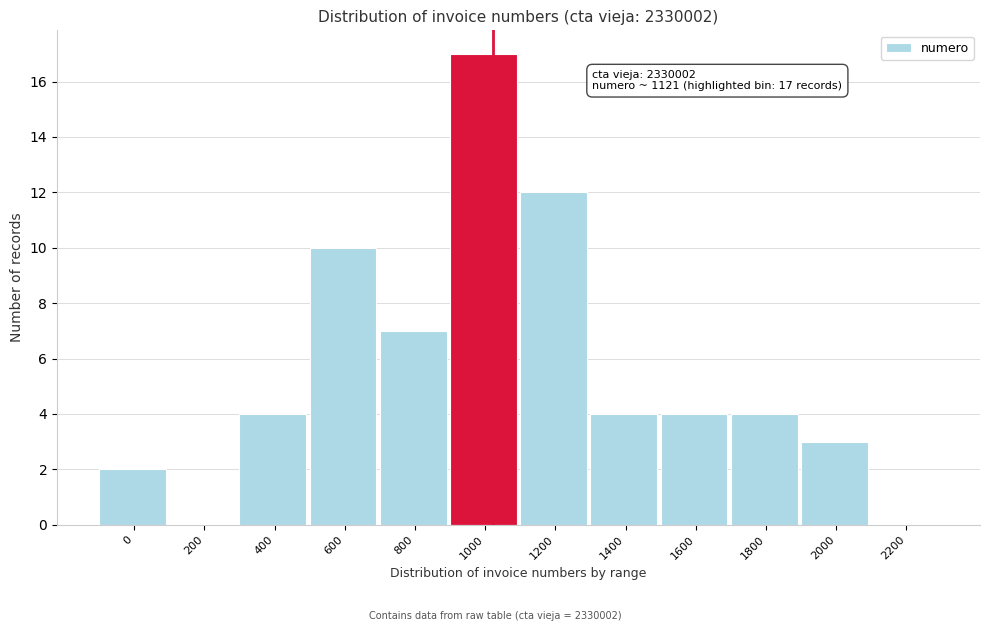

Reading right to left, extract all data points from this chart.

2200=0	2000=3	1800=4	1600=4	1400=4	1200=12	1000=17	800=7	600=10	400=4	200=0	0=2